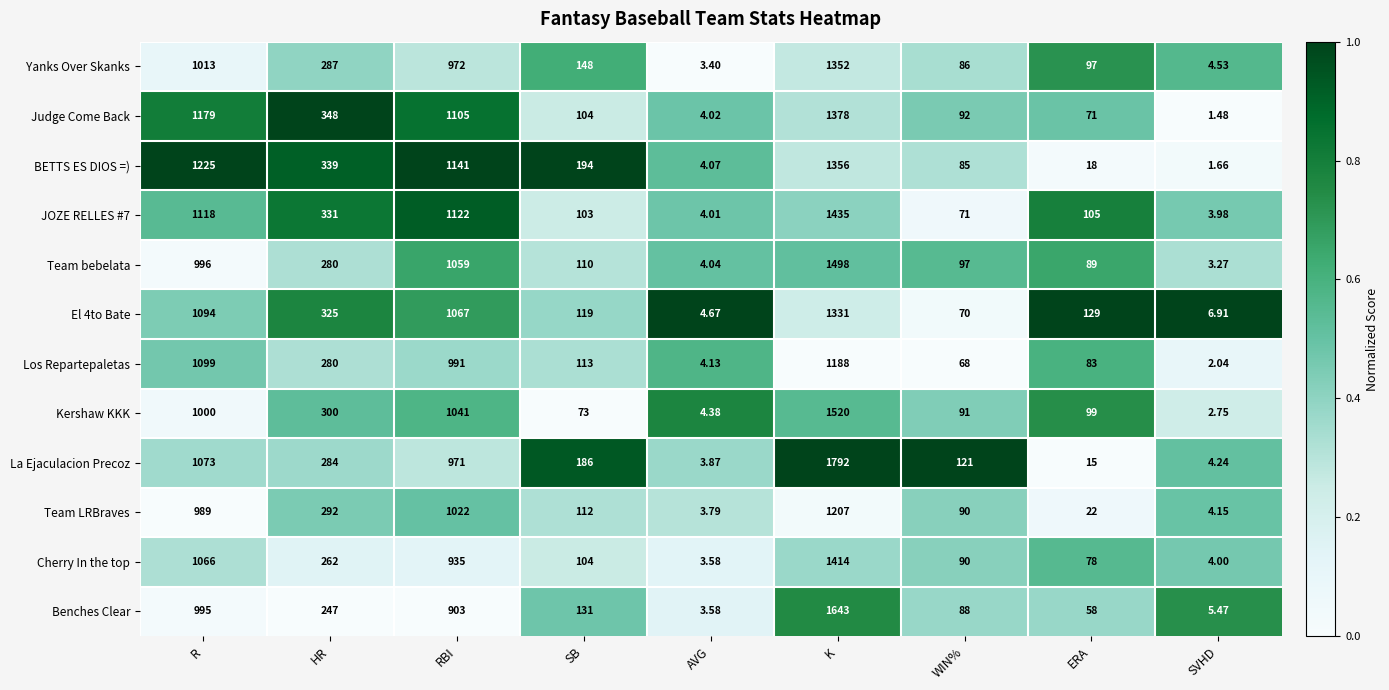

Rank the categories by Yanks Over Skanks value from lowest to highest.

AVG, SVHD, WIN%, ERA, SB, HR, RBI, R, K